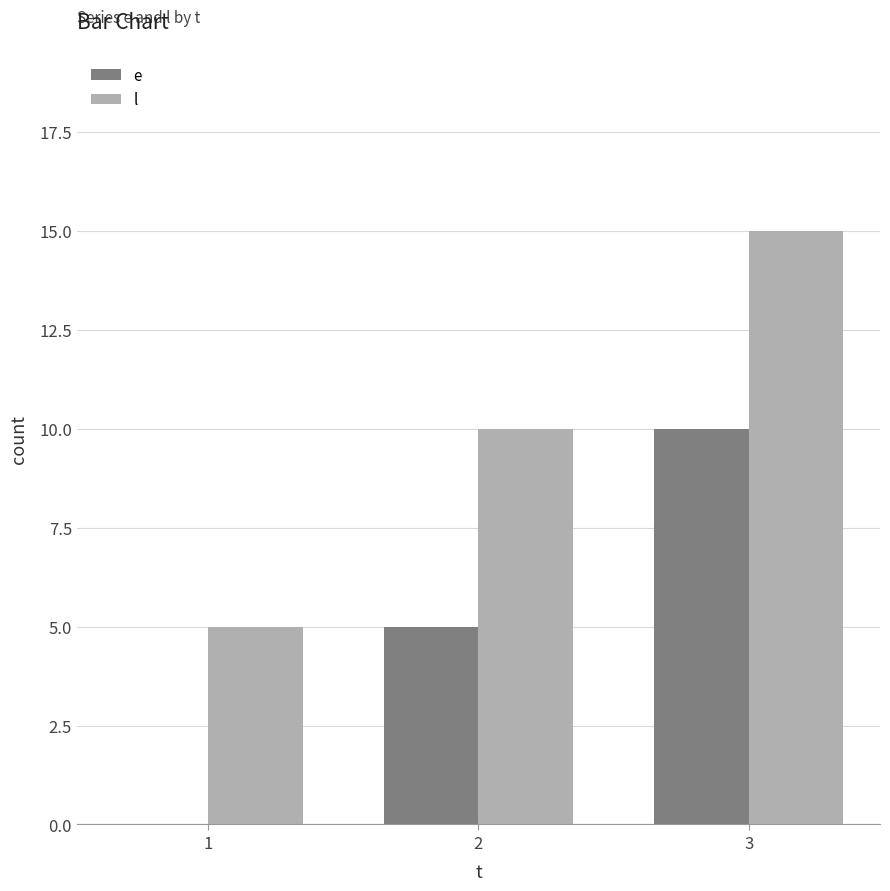

Which series has the largest total across all categories?

l